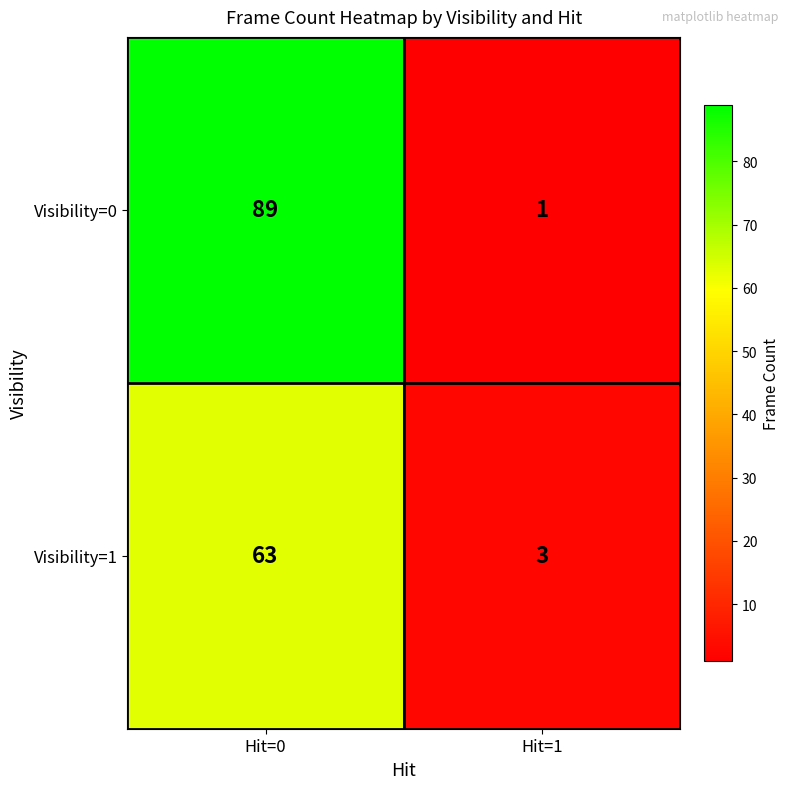

What is the total value across all series at Hit=0?

152